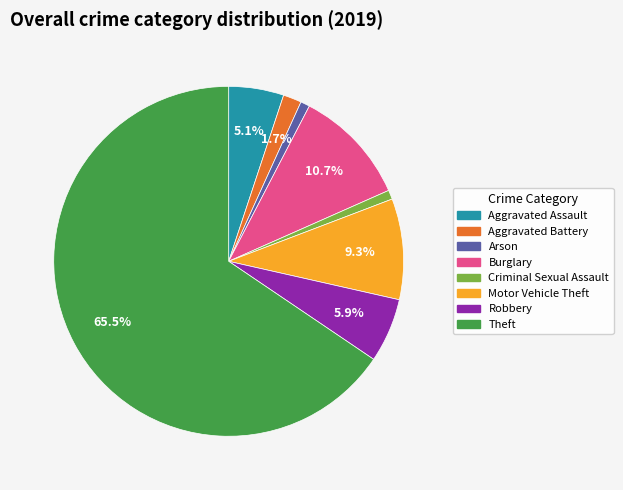

Is there a majority slice in this chart?

Yes